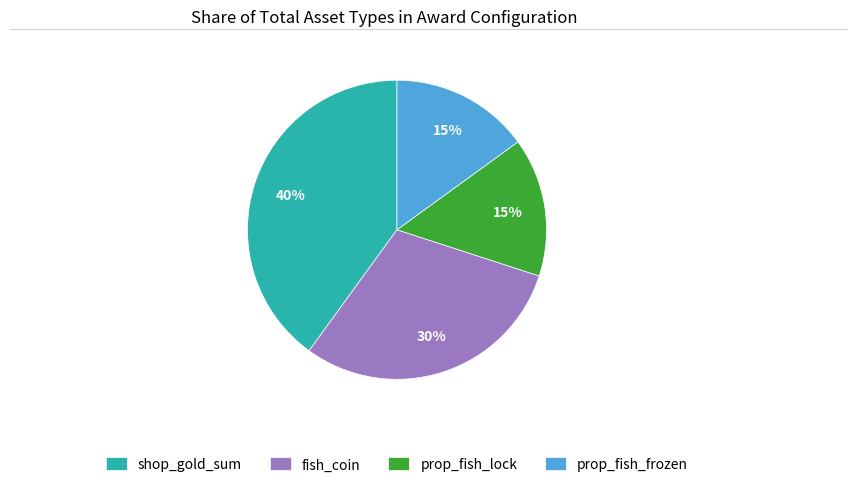

What is the ratio of the value at prop_fish_frozen to the value at prop_fish_lock?

1.0